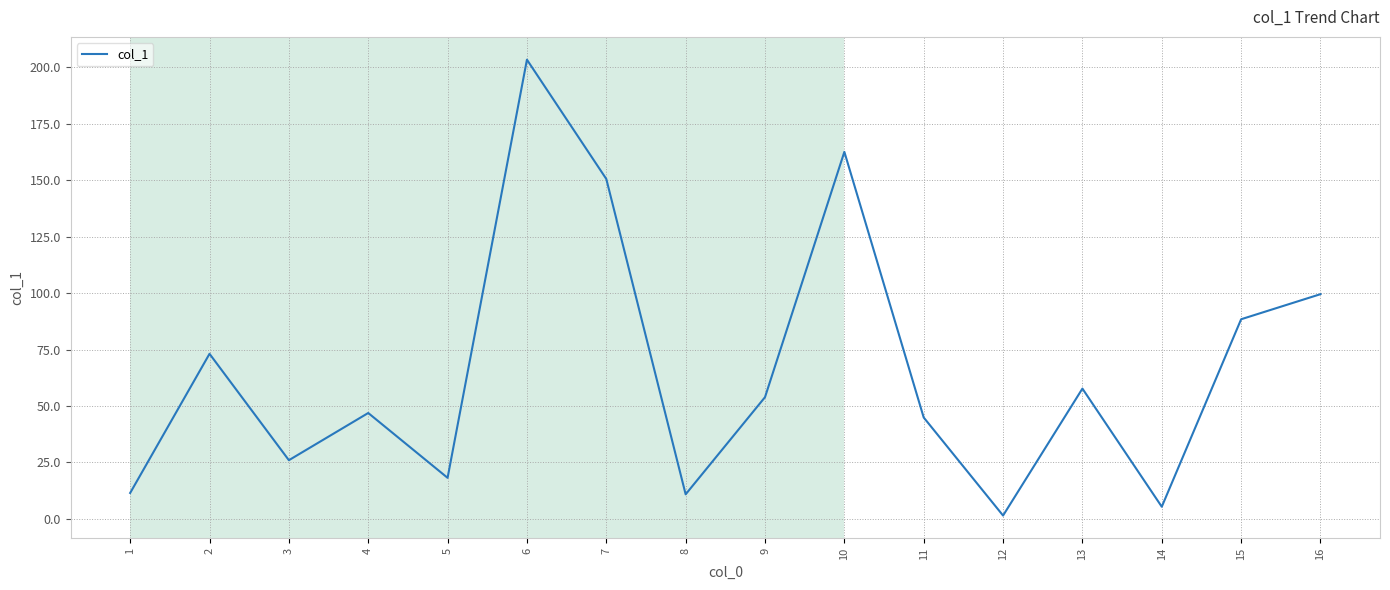

What is the change in value from 14 to 16?

+94.1